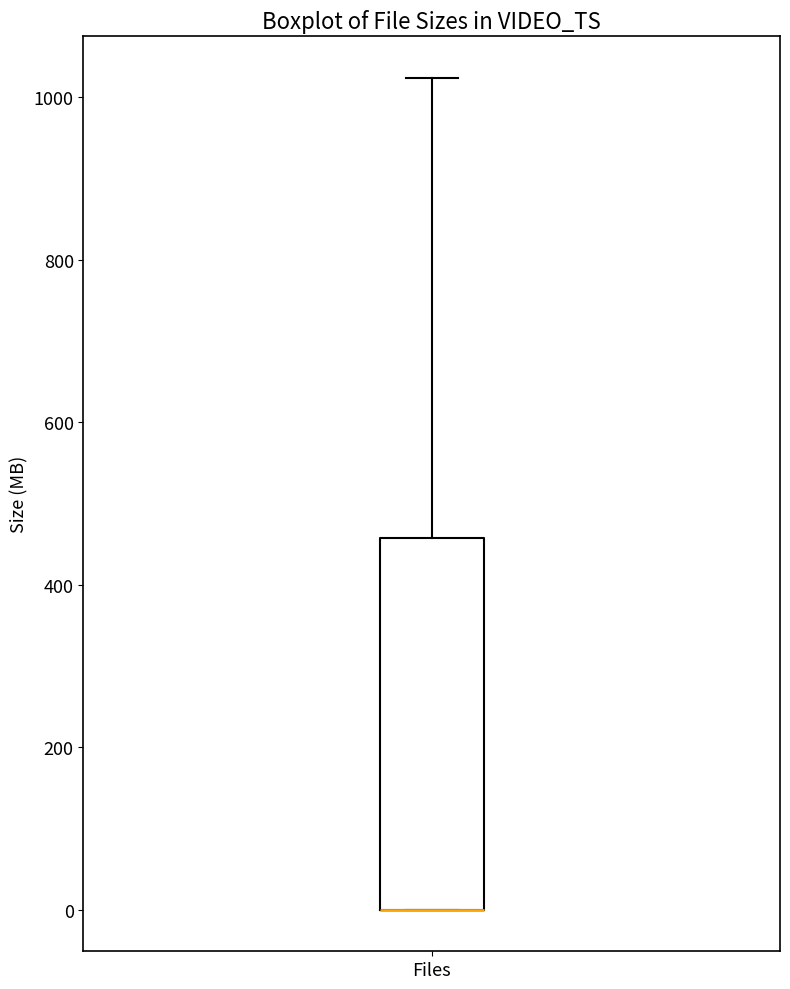

Transcribe this box plot: give where the median line is, the range the box spans, and where the two whiskers end, as read against the y-axis. The values are not printed on the chart, so give them approximately, as read against the axis.

median 0 (drawn on the box's lower edge), box 0 to 460, whiskers 0 to 1020